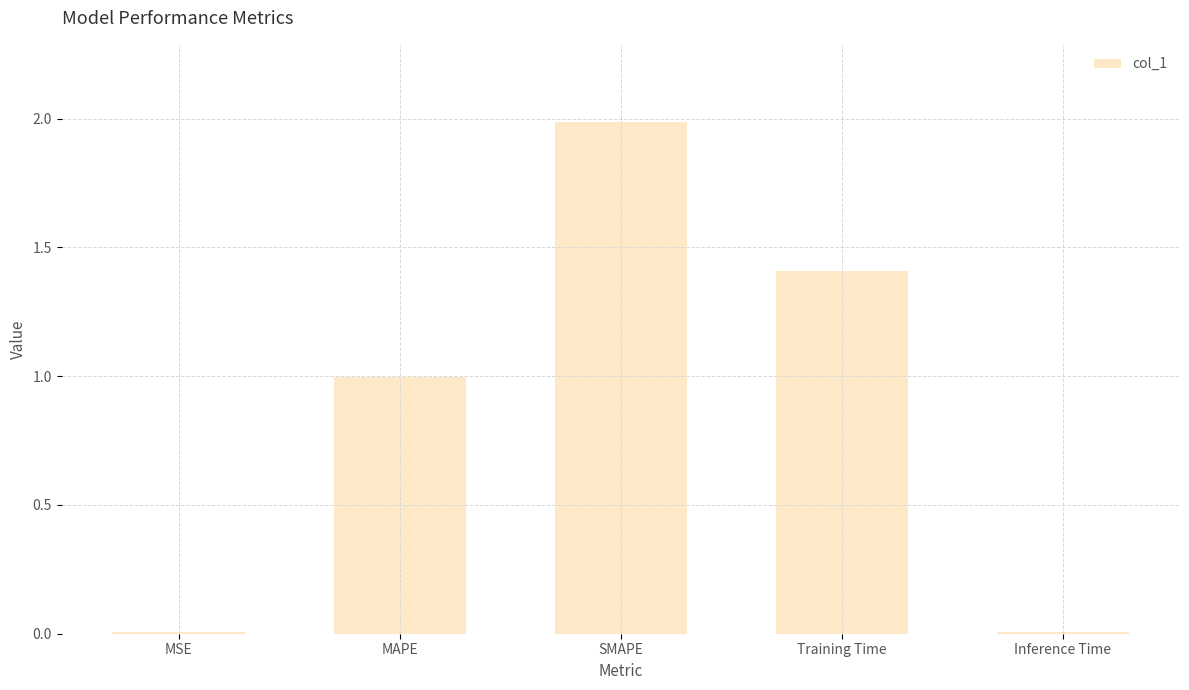

What is the difference between the second highest and second lowest values?

1.4